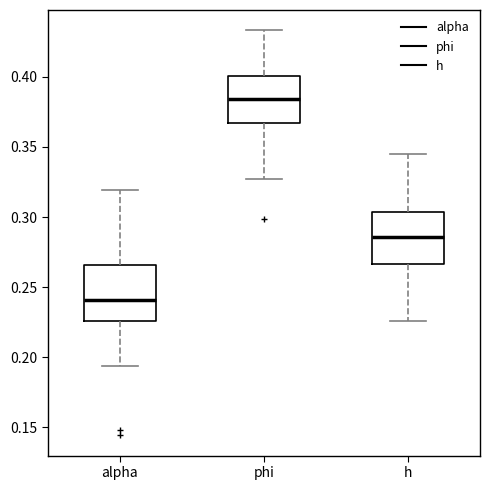

Where does the lower whisker of the box for h end on the y-axis? The values are not printed on the chart, so give them approximately, as read against the axis.

0.225